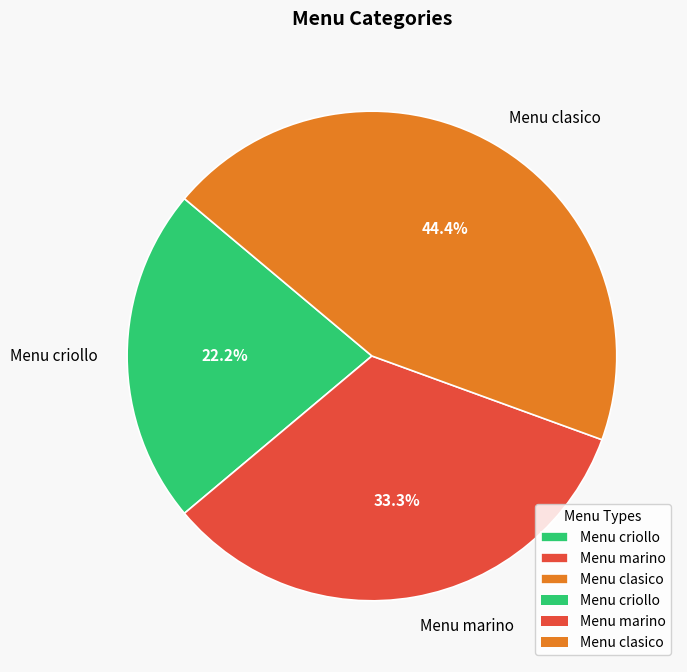

Is there any slice that represents more than half of the pie?

No